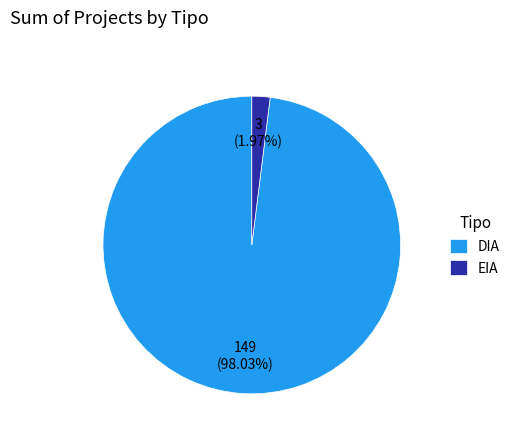

Combined, what portion of the pie is DIA and EIA?

100.0%